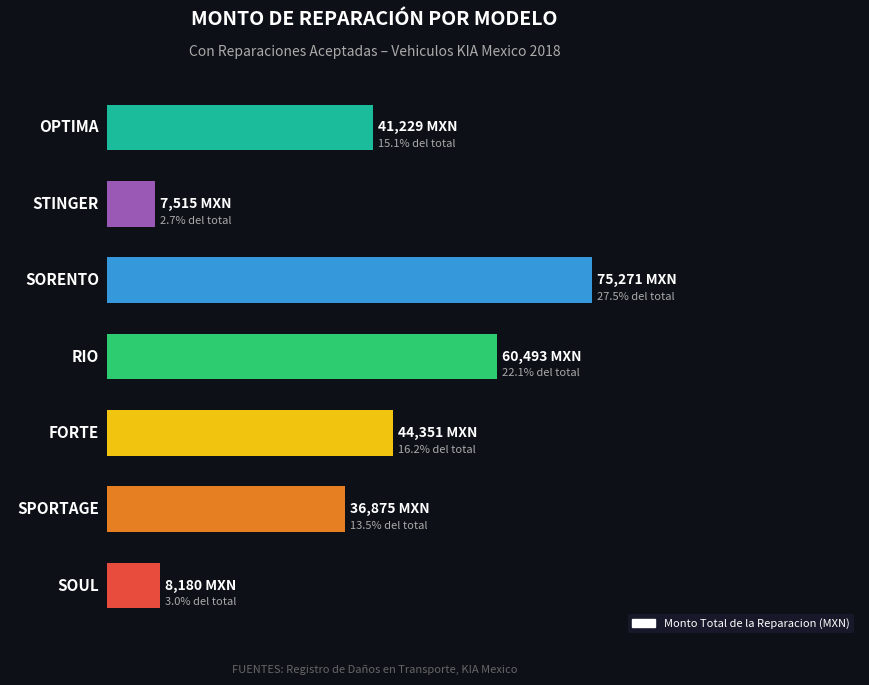

What is the smallest value displayed?

7515